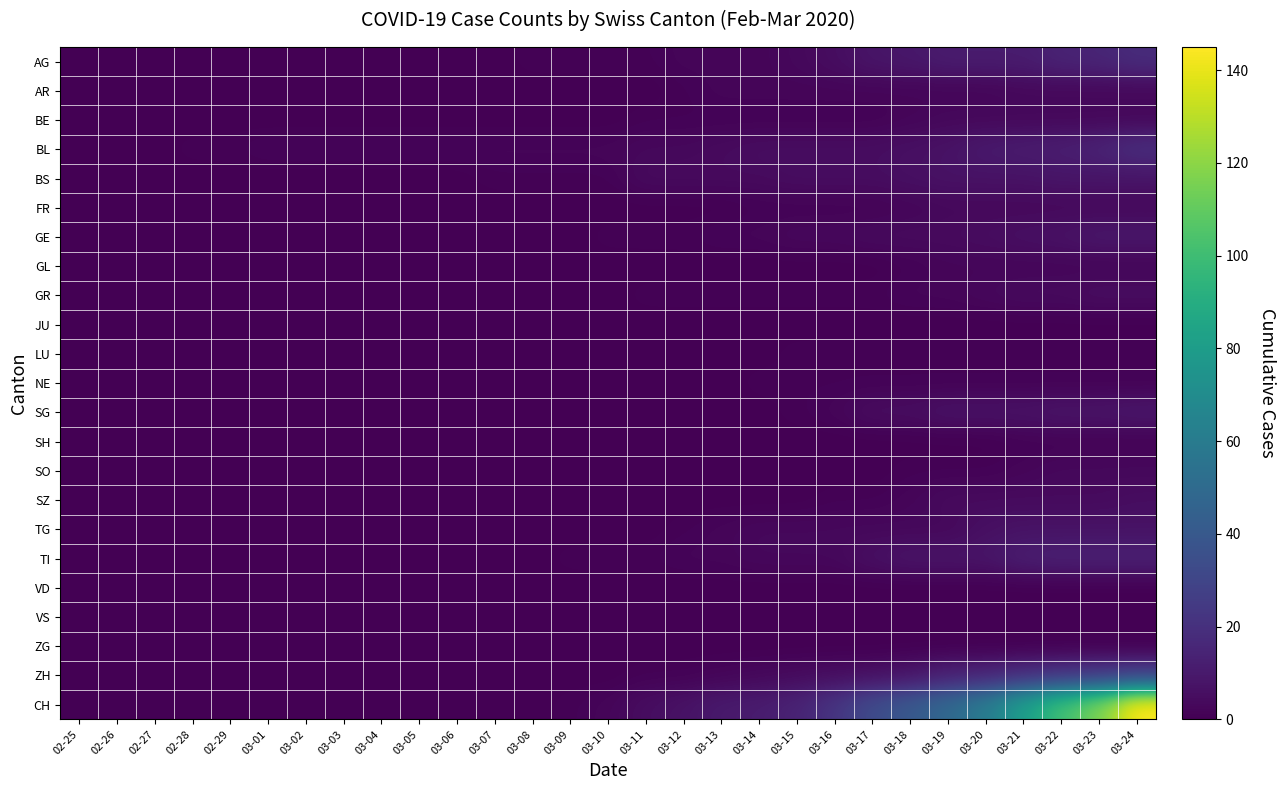

Reading left to right, what are all the values shown in this chart?

AG: 02-25=0	02-26=0	02-27=0	02-28=0	02-29=0	03-01=0	03-02=0	03-03=0	03-04=0	03-05=0	03-06=0	03-07=0	03-08=1	03-09=1	03-10=1	03-11=1	03-12=2	03-13=2	03-14=2	03-15=3	03-16=5	03-17=8	03-18=9	03-19=11	03-20=11	03-21=11	03-22=14	03-23=15	03-24=18
AR: 02-25=0	02-26=0	02-27=0	02-28=0	02-29=0	03-01=0	03-02=0	03-03=0	03-04=0	03-05=0	03-06=0	03-07=0	03-08=0	03-09=0	03-10=0	03-11=0	03-12=1	03-13=2	03-14=2	03-15=2	03-16=2	03-17=2	03-18=2	03-19=2	03-20=2	03-21=3	03-22=3	03-23=3	03-24=3
BE: 02-25=0	02-26=0	02-27=0	02-28=0	02-29=0	03-01=0	03-02=0	03-03=0	03-04=0	03-05=0	03-06=0	03-07=0	03-08=0	03-09=0	03-10=0	03-11=1	03-12=1	03-13=1	03-14=1	03-15=1	03-16=1	03-17=1	03-18=2	03-19=3	03-20=3	03-21=3	03-22=3	03-23=3	03-24=3
BL: 02-25=0	02-26=0	02-27=0	02-28=1	02-29=1	03-01=2	03-02=2	03-03=2	03-04=2	03-05=2	03-06=2	03-07=2	03-08=2	03-09=2	03-10=2	03-11=3	03-12=3	03-13=4	03-14=5	03-15=5	03-16=5	03-17=5	03-18=6	03-19=7	03-20=10	03-21=11	03-22=12	03-23=14	03-24=19
BS: 02-25=0	02-26=0	02-27=0	02-28=0	02-29=0	03-01=0	03-02=0	03-03=0	03-04=0	03-05=0	03-06=0	03-07=1	03-08=1	03-09=1	03-10=1	03-11=4	03-12=4	03-13=4	03-14=4	03-15=5	03-16=5	03-17=5	03-18=6	03-19=7	03-20=7	03-21=7	03-22=8	03-23=8	03-24=8
FR: 02-25=0	02-26=0	02-27=0	02-28=0	02-29=0	03-01=0	03-02=0	03-03=0	03-04=0	03-05=0	03-06=0	03-07=0	03-08=0	03-09=0	03-10=0	03-11=0	03-12=0	03-13=0	03-14=1	03-15=1	03-16=1	03-17=1	03-18=2	03-19=3	03-20=3	03-21=3	03-22=3	03-23=3	03-24=3
GE: 02-25=0	02-26=0	02-27=0	02-28=0	02-29=0	03-01=0	03-02=0	03-03=0	03-04=0	03-05=0	03-06=0	03-07=0	03-08=0	03-09=0	03-10=1	03-11=1	03-12=1	03-13=2	03-14=2	03-15=3	03-16=3	03-17=4	03-18=4	03-19=4	03-20=5	03-21=6	03-22=7	03-23=9	03-24=9
GL: 02-25=0	02-26=0	02-27=0	02-28=0	02-29=0	03-01=0	03-02=0	03-03=0	03-04=0	03-05=0	03-06=0	03-07=0	03-08=0	03-09=0	03-10=0	03-11=0	03-12=0	03-13=0	03-14=0	03-15=0	03-16=0	03-17=0	03-18=1	03-19=2	03-20=2	03-21=2	03-22=2	03-23=2	03-24=2
GR: 02-25=0	02-26=0	02-27=0	02-28=0	02-29=0	03-01=0	03-02=0	03-03=0	03-04=0	03-05=0	03-06=0	03-07=0	03-08=0	03-09=0	03-10=0	03-11=1	03-12=1	03-13=1	03-14=1	03-15=1	03-16=1	03-17=1	03-18=2	03-19=2	03-20=3	03-21=4	03-22=4	03-23=5	03-24=5
JU: 02-25=0	02-26=0	02-27=0	02-28=0	02-29=0	03-01=0	03-02=0	03-03=0	03-04=0	03-05=0	03-06=0	03-07=0	03-08=0	03-09=0	03-10=0	03-11=0	03-12=0	03-13=0	03-14=0	03-15=0	03-16=0	03-17=0	03-18=0	03-19=0	03-20=0	03-21=0	03-22=0	03-23=0	03-24=0
LU: 02-25=0	02-26=0	02-27=0	02-28=0	02-29=0	03-01=0	03-02=0	03-03=0	03-04=0	03-05=0	03-06=0	03-07=0	03-08=0	03-09=0	03-10=0	03-11=0	03-12=0	03-13=0	03-14=0	03-15=1	03-16=1	03-17=1	03-18=1	03-19=1	03-20=1	03-21=1	03-22=1	03-23=1	03-24=1
NE: 02-25=0	02-26=0	02-27=0	02-28=0	02-29=0	03-01=0	03-02=0	03-03=0	03-04=0	03-05=0	03-06=0	03-07=0	03-08=0	03-09=0	03-10=0	03-11=0	03-12=0	03-13=0	03-14=1	03-15=1	03-16=1	03-17=1	03-18=1	03-19=1	03-20=1	03-21=1	03-22=1	03-23=1	03-24=1
SG: 02-25=0	02-26=0	02-27=0	02-28=0	02-29=0	03-01=0	03-02=0	03-03=0	03-04=0	03-05=0	03-06=0	03-07=0	03-08=0	03-09=0	03-10=0	03-11=0	03-12=0	03-13=0	03-14=0	03-15=1	03-16=2	03-17=5	03-18=5	03-19=7	03-20=7	03-21=7	03-22=8	03-23=8	03-24=9
SH: 02-25=0	02-26=0	02-27=0	02-28=0	02-29=0	03-01=0	03-02=0	03-03=0	03-04=0	03-05=0	03-06=0	03-07=0	03-08=0	03-09=0	03-10=0	03-11=0	03-12=0	03-13=0	03-14=0	03-15=0	03-16=0	03-17=0	03-18=0	03-19=0	03-20=0	03-21=1	03-22=1	03-23=1	03-24=1
SO: 02-25=0	02-26=0	02-27=0	02-28=0	02-29=0	03-01=0	03-02=0	03-03=0	03-04=0	03-05=0	03-06=0	03-07=0	03-08=0	03-09=0	03-10=0	03-11=0	03-12=0	03-13=0	03-14=0	03-15=0	03-16=0	03-17=0	03-18=1	03-19=1	03-20=1	03-21=2	03-22=3	03-23=3	03-24=3
SZ: 02-25=0	02-26=0	02-27=0	02-28=0	02-29=0	03-01=0	03-02=0	03-03=0	03-04=0	03-05=0	03-06=0	03-07=0	03-08=0	03-09=0	03-10=0	03-11=0	03-12=0	03-13=0	03-14=0	03-15=0	03-16=1	03-17=1	03-18=2	03-19=4	03-20=4	03-21=4	03-22=4	03-23=4	03-24=5
TG: 02-25=0	02-26=0	02-27=0	02-28=0	02-29=0	03-01=0	03-02=0	03-03=0	03-04=0	03-05=0	03-06=0	03-07=0	03-08=0	03-09=0	03-10=0	03-11=0	03-12=1	03-13=2	03-14=3	03-15=3	03-16=3	03-17=3	03-18=3	03-19=3	03-20=6	03-21=7	03-22=7	03-23=7	03-24=7
TI: 02-25=0	02-26=0	02-27=0	02-28=0	02-29=0	03-01=0	03-02=0	03-03=0	03-04=0	03-05=0	03-06=0	03-07=0	03-08=0	03-09=1	03-10=1	03-11=1	03-12=2	03-13=2	03-14=3	03-15=3	03-16=3	03-17=6	03-18=8	03-19=8	03-20=8	03-21=12	03-22=13	03-23=13	03-24=13
VD: 02-25=0	02-26=0	02-27=0	02-28=0	02-29=0	03-01=0	03-02=0	03-03=0	03-04=0	03-05=0	03-06=0	03-07=0	03-08=0	03-09=0	03-10=0	03-11=0	03-12=0	03-13=0	03-14=0	03-15=0	03-16=0	03-17=0	03-18=0	03-19=0	03-20=0	03-21=0	03-22=0	03-23=0	03-24=0
VS: 02-25=0	02-26=0	02-27=0	02-28=0	02-29=0	03-01=0	03-02=0	03-03=0	03-04=0	03-05=0	03-06=0	03-07=0	03-08=0	03-09=0	03-10=0	03-11=0	03-12=0	03-13=0	03-14=0	03-15=0	03-16=0	03-17=0	03-18=0	03-19=0	03-20=0	03-21=0	03-22=0	03-23=0	03-24=0
ZG: 02-25=0	02-26=0	02-27=0	02-28=0	02-29=0	03-01=0	03-02=0	03-03=0	03-04=0	03-05=0	03-06=0	03-07=0	03-08=0	03-09=0	03-10=0	03-11=0	03-12=0	03-13=0	03-14=0	03-15=0	03-16=0	03-17=0	03-18=0	03-19=0	03-20=0	03-21=0	03-22=0	03-23=0	03-24=0
ZH: 02-25=0	02-26=0	02-27=0	02-28=0	02-29=0	03-01=0	03-02=0	03-03=0	03-04=0	03-05=0	03-06=0	03-07=0	03-08=0	03-09=0	03-10=0	03-11=1	03-12=1	03-13=2	03-14=3	03-15=4	03-16=5	03-17=6	03-18=8	03-19=13	03-20=15	03-21=19	03-22=22	03-23=24	03-24=27
CH: 02-25=0	02-26=0	02-27=0	02-28=0	02-29=0	03-01=0	03-02=0	03-03=0	03-04=0	03-05=0	03-06=0	03-07=0	03-08=0	03-09=1	03-10=2	03-11=5	03-12=7	03-13=10	03-14=11	03-15=14	03-16=22	03-17=33	03-18=40	03-19=49	03-20=60	03-21=81	03-22=101	03-23=116	03-24=145